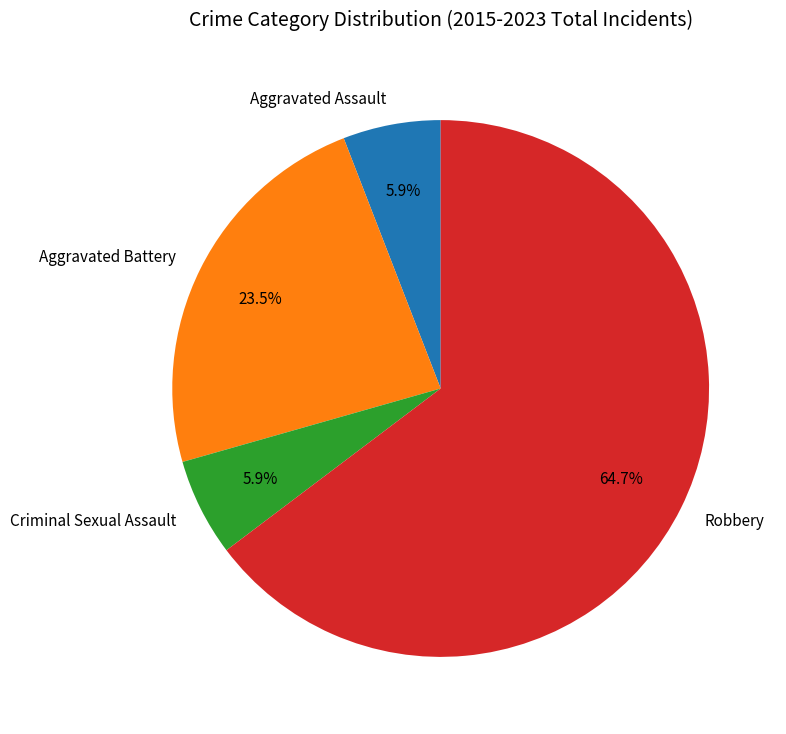

Which has a higher value, Aggravated Assault or Aggravated Battery?

Aggravated Battery